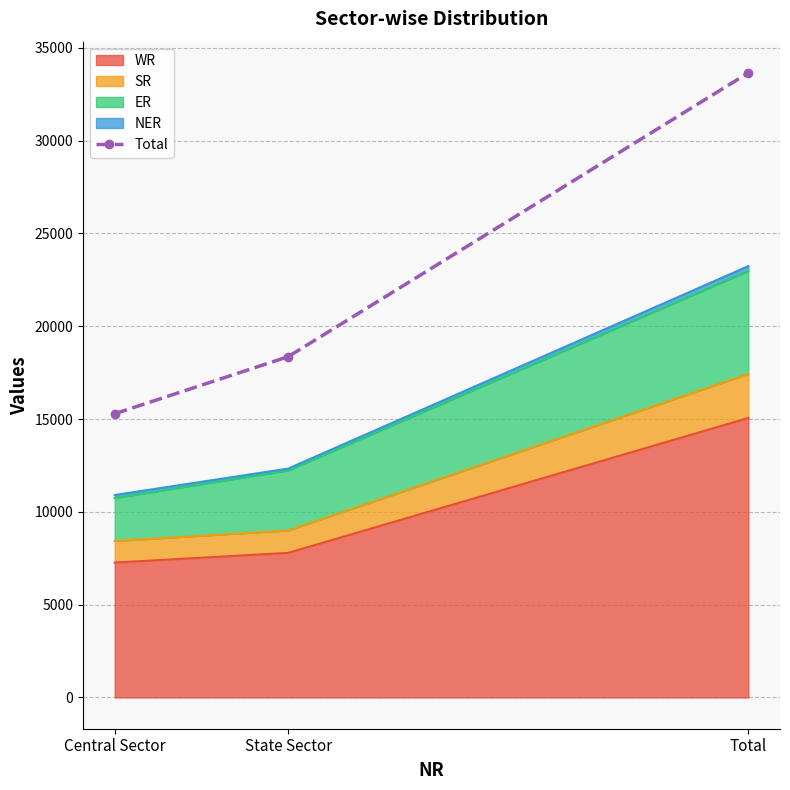

How many values are between 15287 and 33649?

3